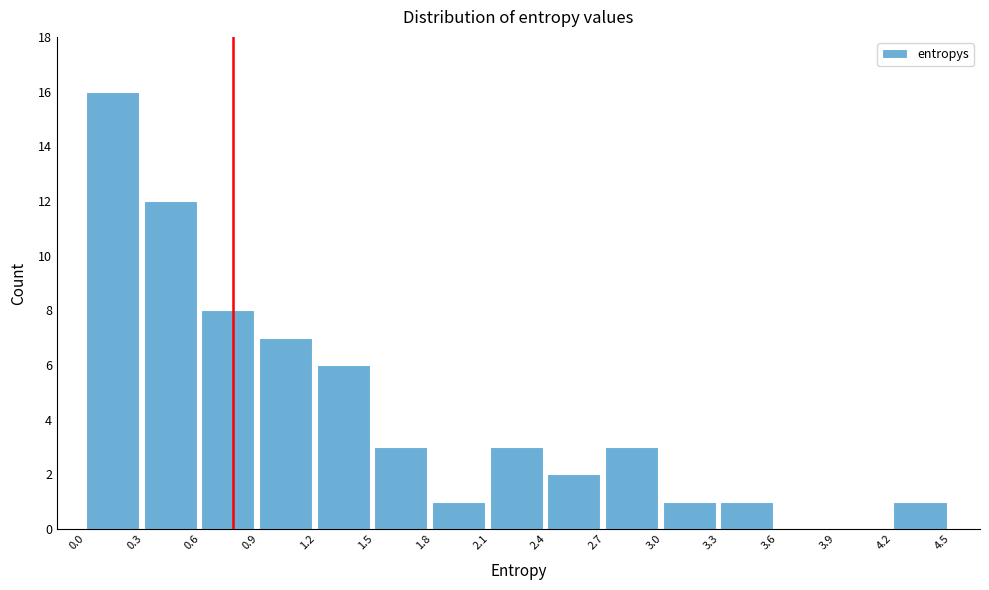

Reading left to right, transcribe this chart: for each bar, give the range it covers on the x-axis and its height. The values are not printed on the chart, so give them approximately, as read against the axis.

0.0 to 0.3: 16
0.3 to 0.6: 12
0.6 to 0.9: 8
0.9 to 1.2: 7
1.2 to 1.5: 6
1.5 to 1.8: 3
1.8 to 2.1: 1
2.1 to 2.4: 3
2.4 to 2.7: 2
2.7 to 3.0: 3
3.0 to 3.3: 1
3.3 to 3.6: 1
3.6 to 3.9: 0
3.9 to 4.2: 0
4.2 to 4.5: 1